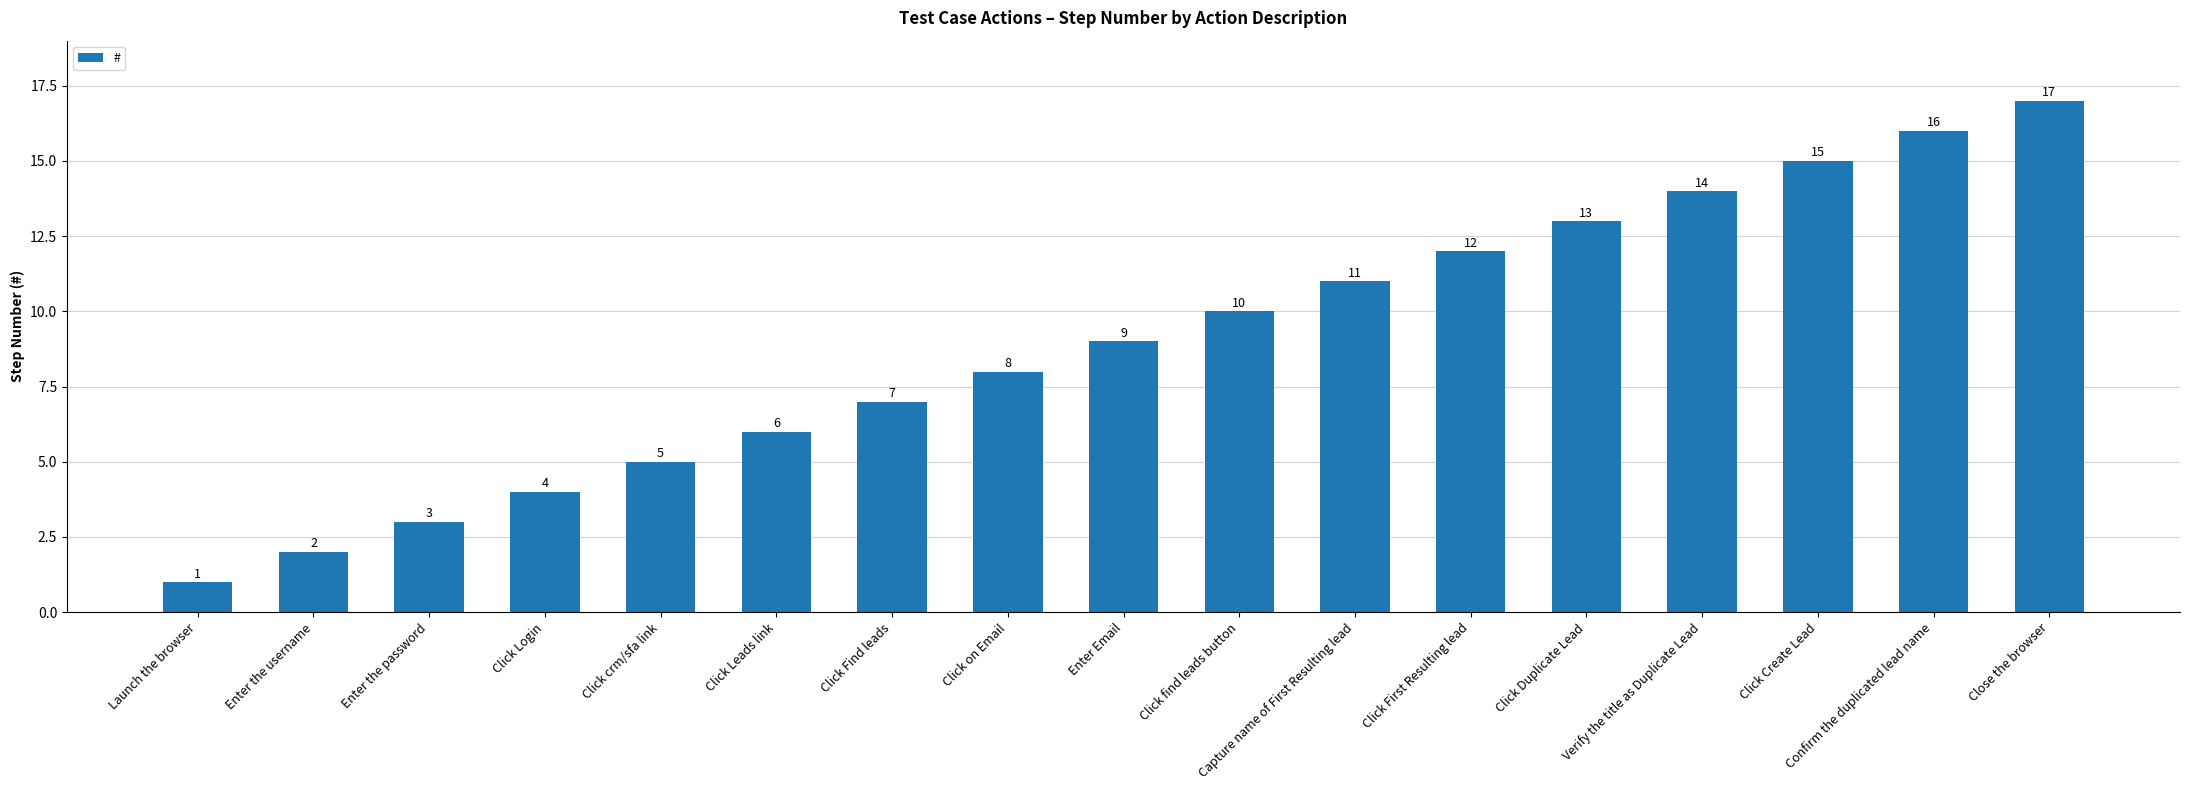

Rank the categories by value from highest to lowest.

Close the browser, Confirm the duplicated lead name, Click Create Lead, Verify the title as Duplicate Lead, Click Duplicate Lead, Click First Resulting lead, Capture name of First Resulting lead, Click find leads button, Enter Email, Click on Email, Click Find leads, Click Leads link, Click crm/sfa link, Click Login, Enter the password, Enter the username, Launch the browser